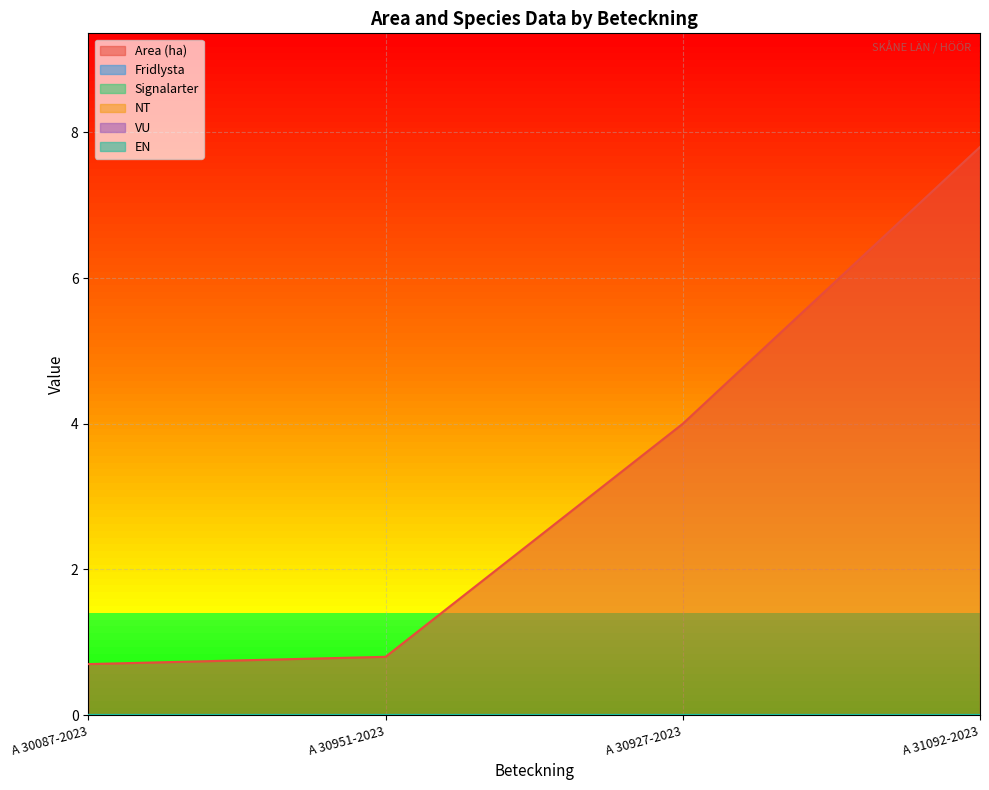

Reading left to right, what are all the values shown in this chart?

Area (ha): A 30087-2023=0.7	A 30951-2023=0.8	A 30927-2023=4.0	A 31092-2023=7.8
Fridlysta: A 30087-2023=0.0	A 30951-2023=0.0	A 30927-2023=0.0	A 31092-2023=0.0
Signalarter: A 30087-2023=0.0	A 30951-2023=0.0	A 30927-2023=0.0	A 31092-2023=0.0
NT: A 30087-2023=0.0	A 30951-2023=0.0	A 30927-2023=0.0	A 31092-2023=0.0
VU: A 30087-2023=0.0	A 30951-2023=0.0	A 30927-2023=0.0	A 31092-2023=0.0
EN: A 30087-2023=0.0	A 30951-2023=0.0	A 30927-2023=0.0	A 31092-2023=0.0